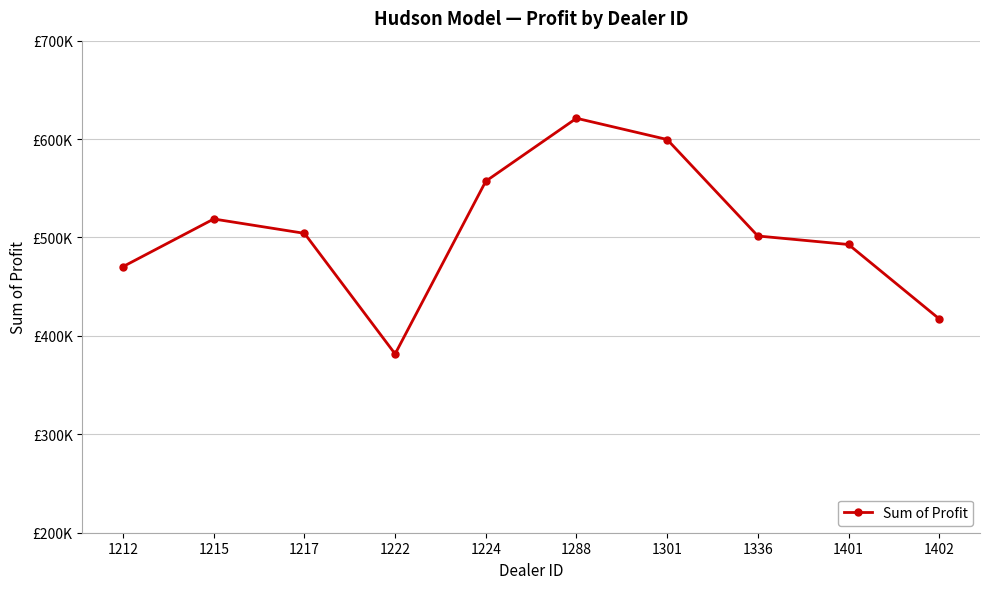

Does the chart have visible grid lines?

Yes